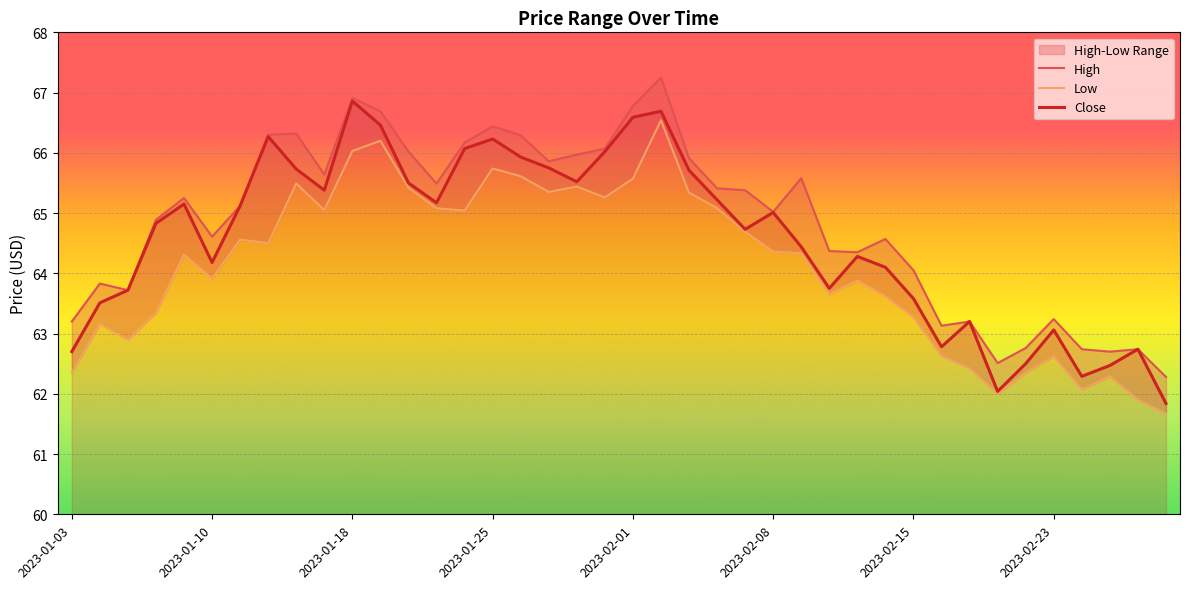

What is the approximate value of High at 38?

62.7